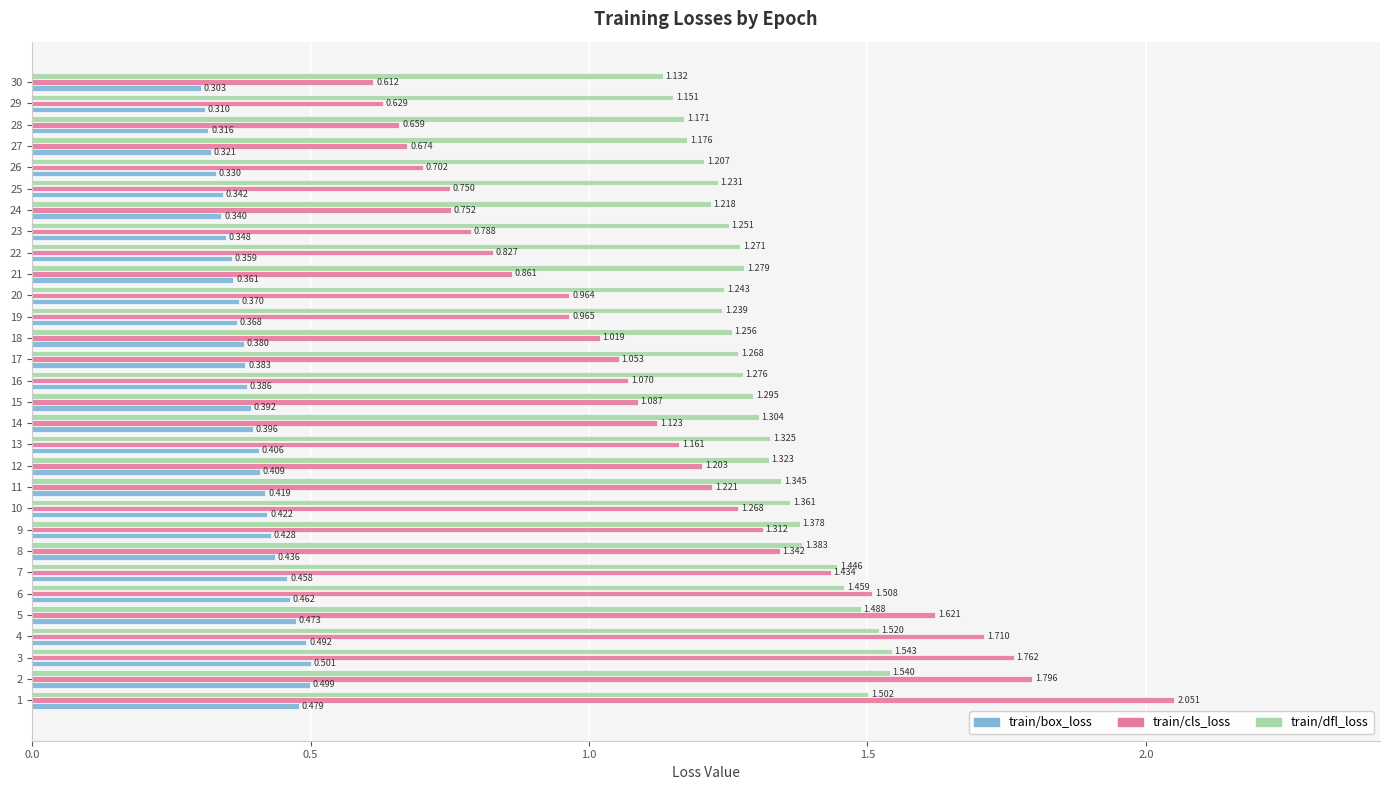

Which series changed the most between 9 and 13?

train/cls_loss